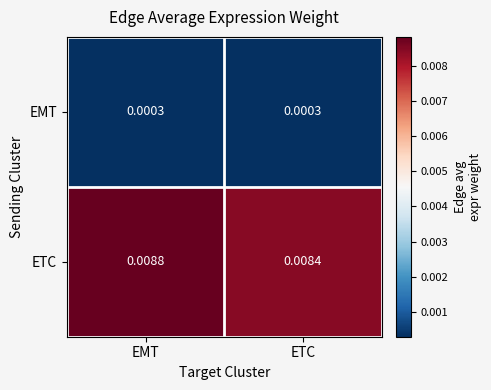

Which series has the largest total across all categories?

ETC